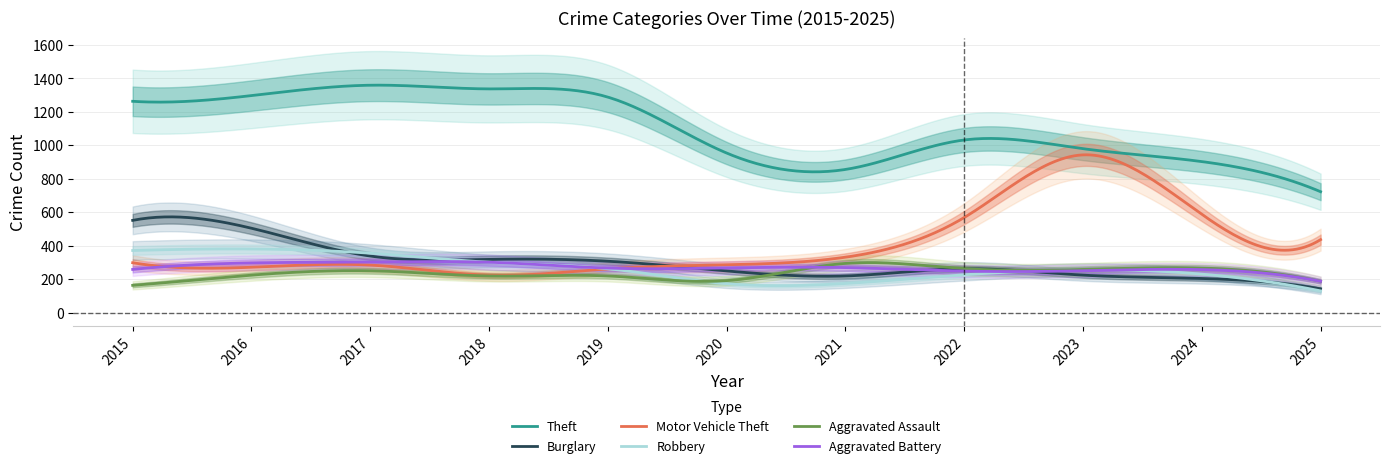

What is the sum of the Motor Vehicle Theft values at 2019 and 2024?

850